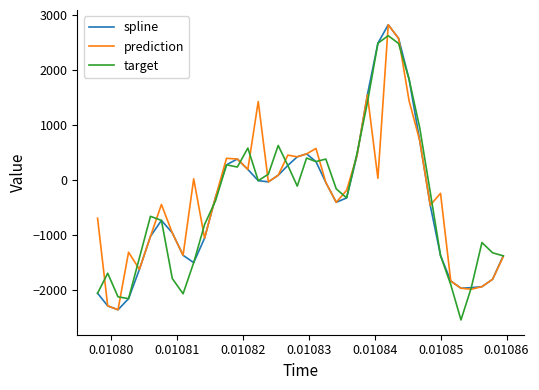

What is the greatest value displayed?

2829.6